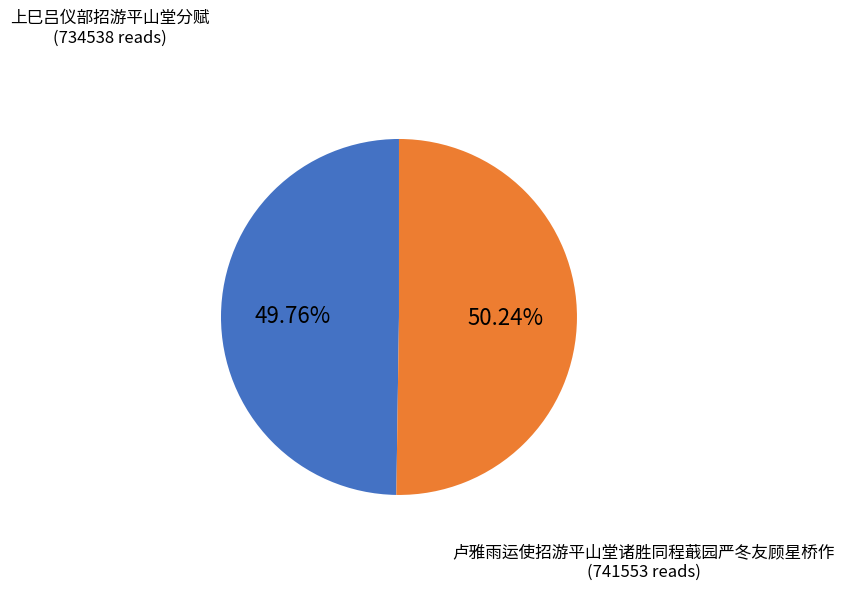

Approximately how many times larger is the value at 卢雅雨运使招游平山堂诸胜同程蕺园严冬友顾星桥作 compared to 上巳吕仪部招游平山堂分赋?

1.0